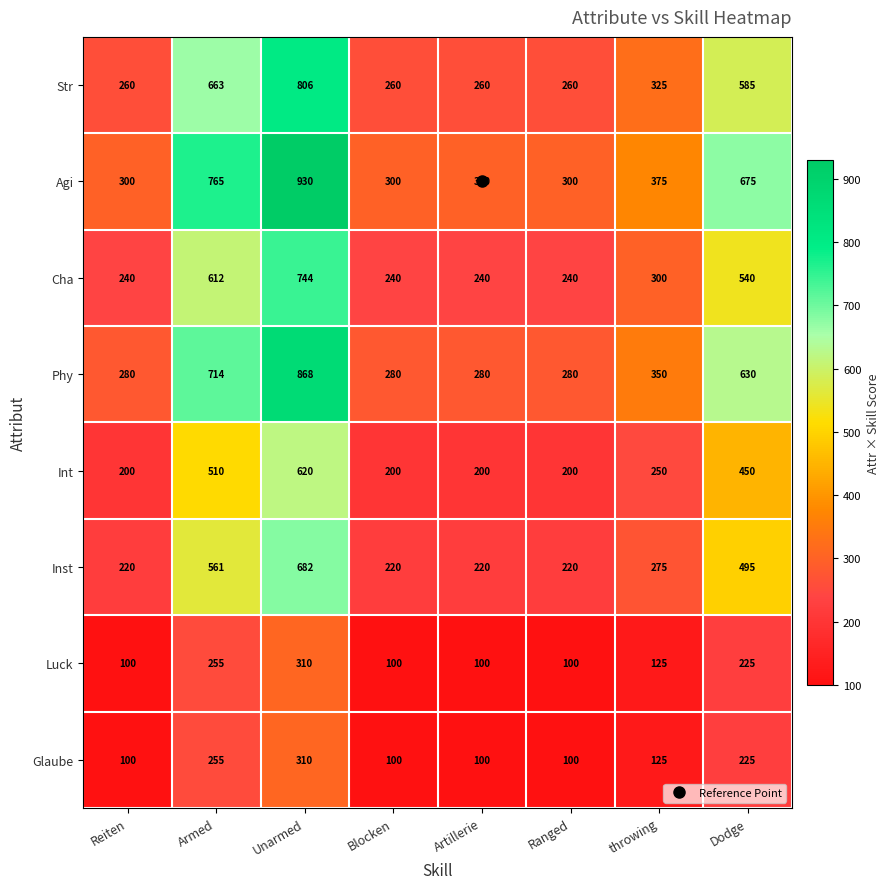

Is the value of Cha at Reiten greater than the value of Int at Unarmed?

No